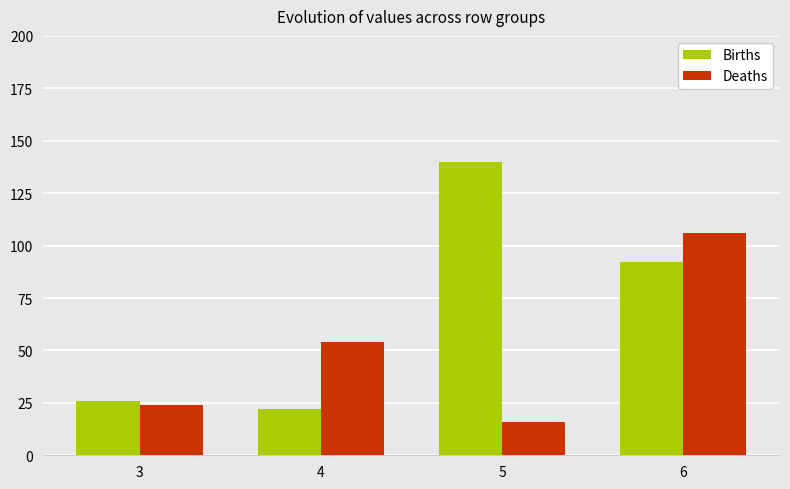

Which series has the largest total across all categories?

Births